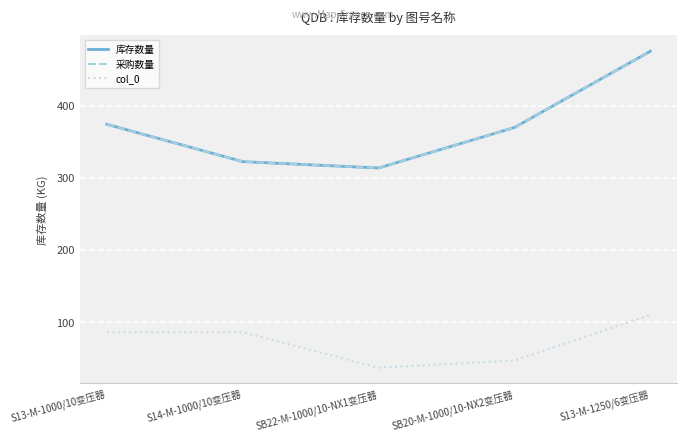

Does the chart display data point markers on the line(s)?

No